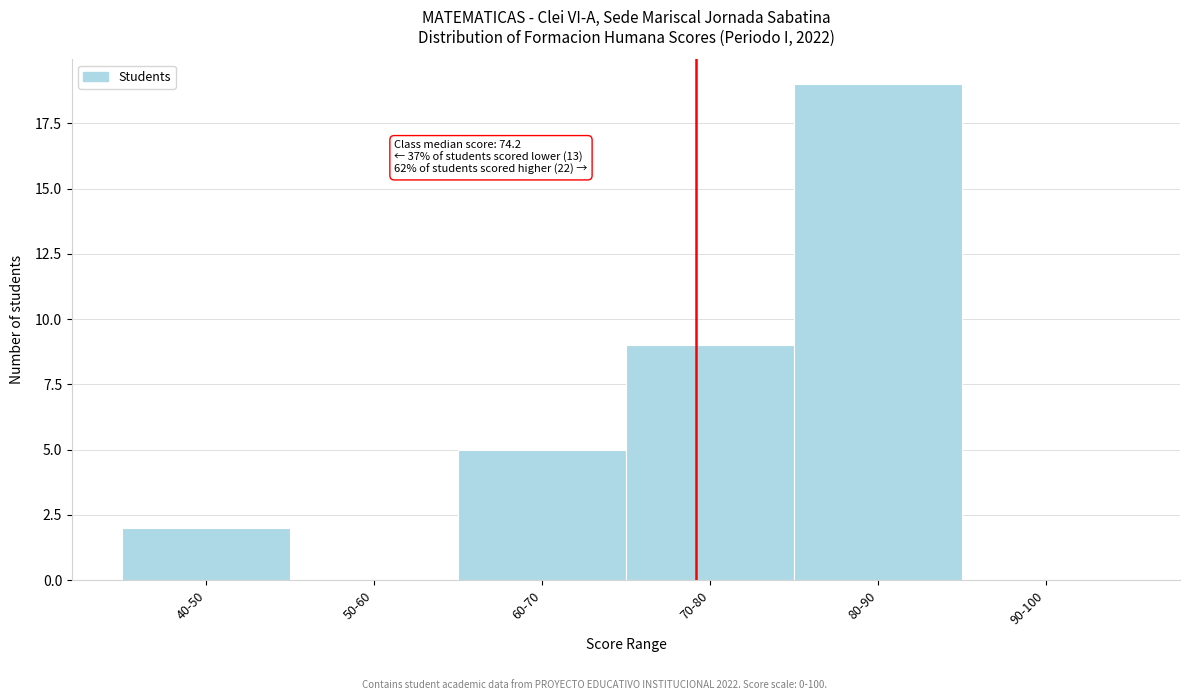

Reading right to left, extract all data points from this chart.

90-100=0	80-90=19	70-80=9	60-70=5	50-60=0	40-50=2